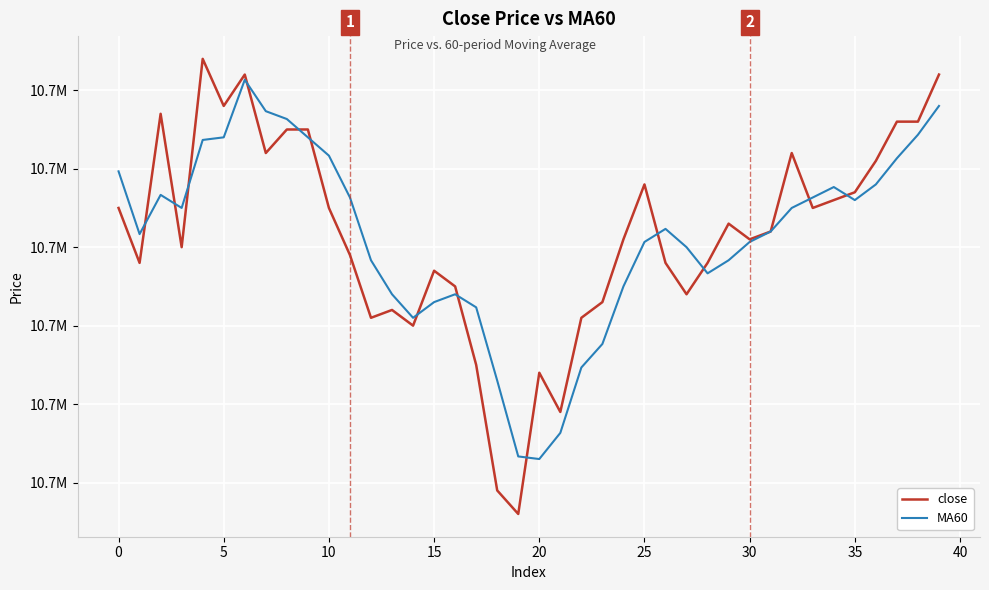

How many intersections are there between close and MA60?

13